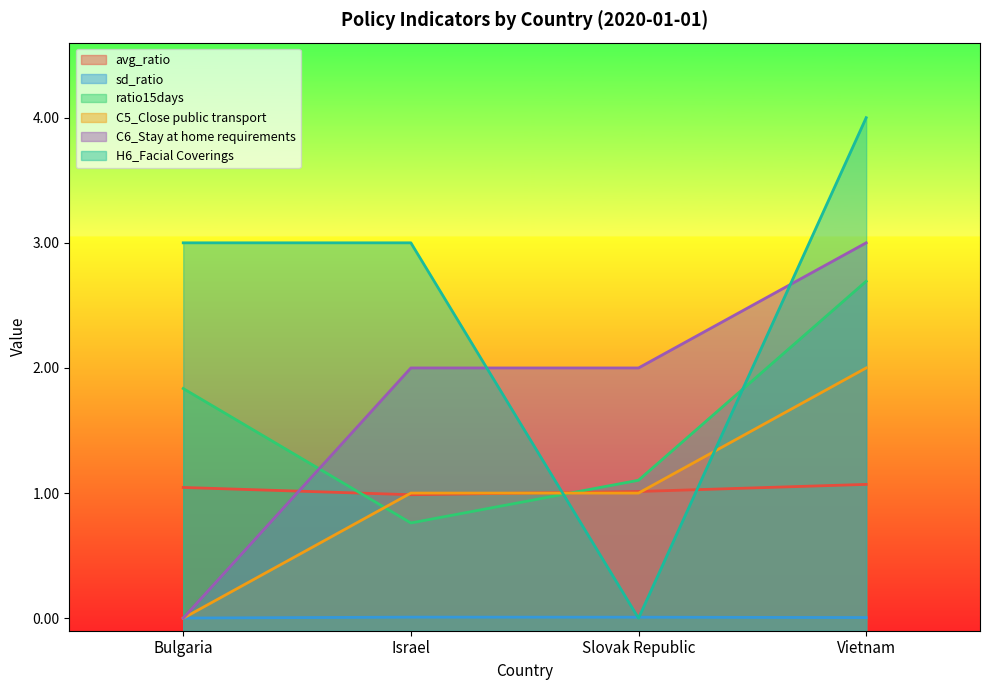

What is the difference between the ratio15days values at Israel and Bulgaria?

1.1